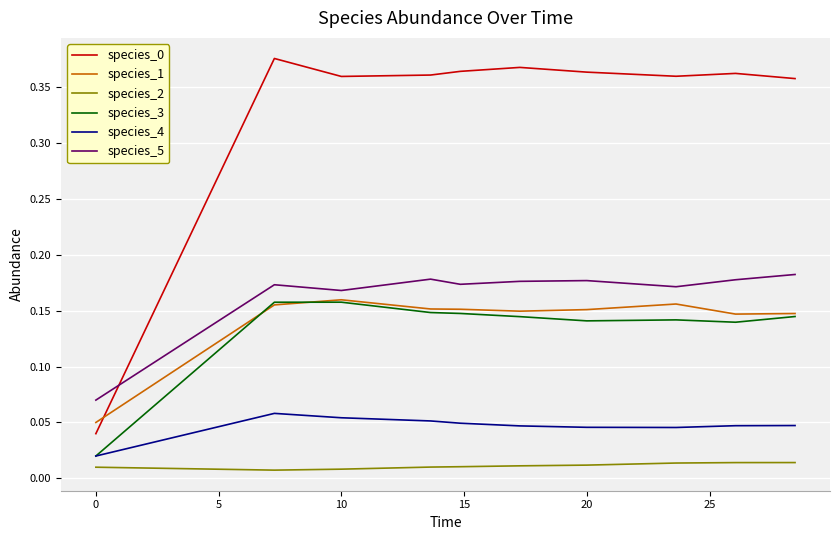

What is the average value of the species_0 series?

0.3